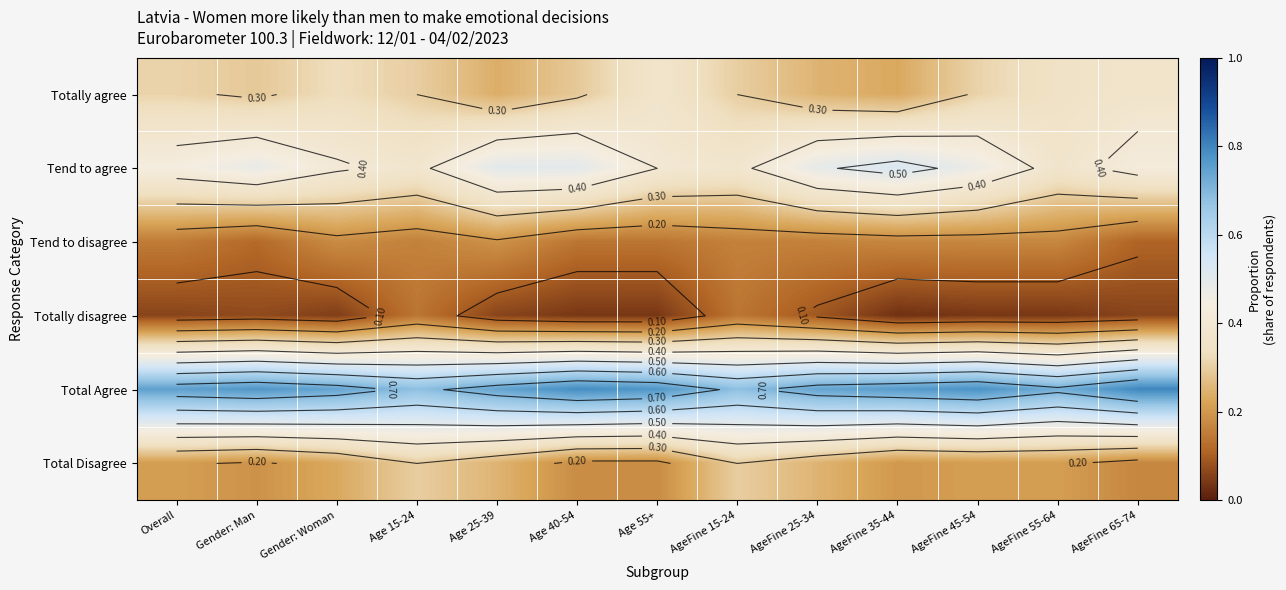

Is it true that Tend to disagree equals 0.1 at Age 40-54?

False